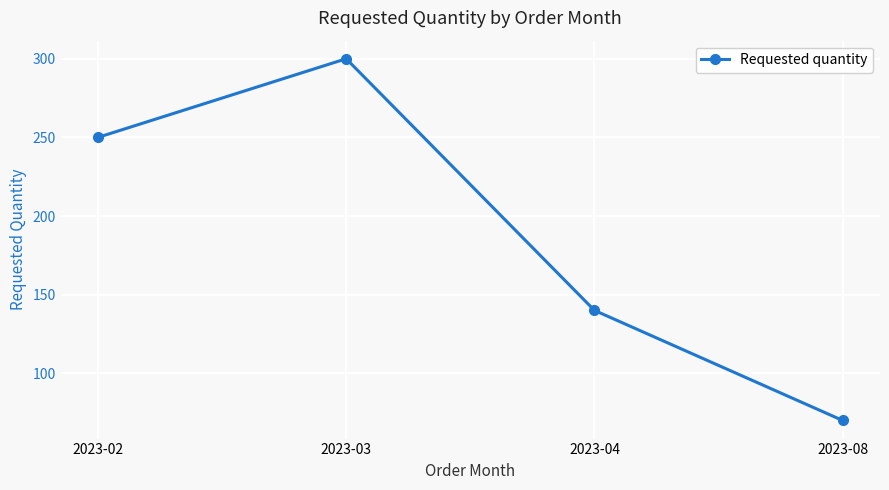

What is the maximum value shown in the chart?

300